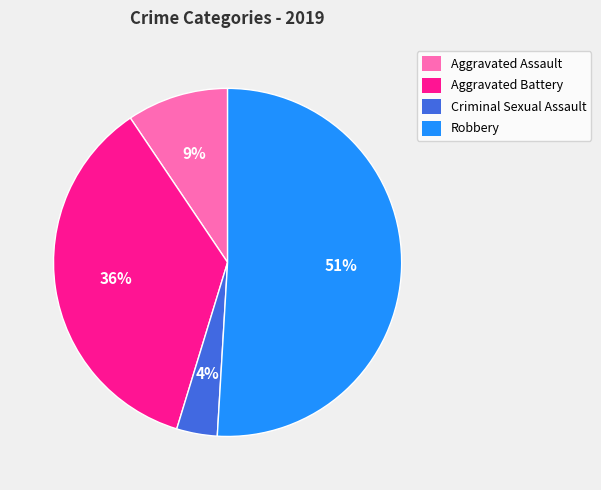

Does Aggravated Battery represent more than half of the total?

No